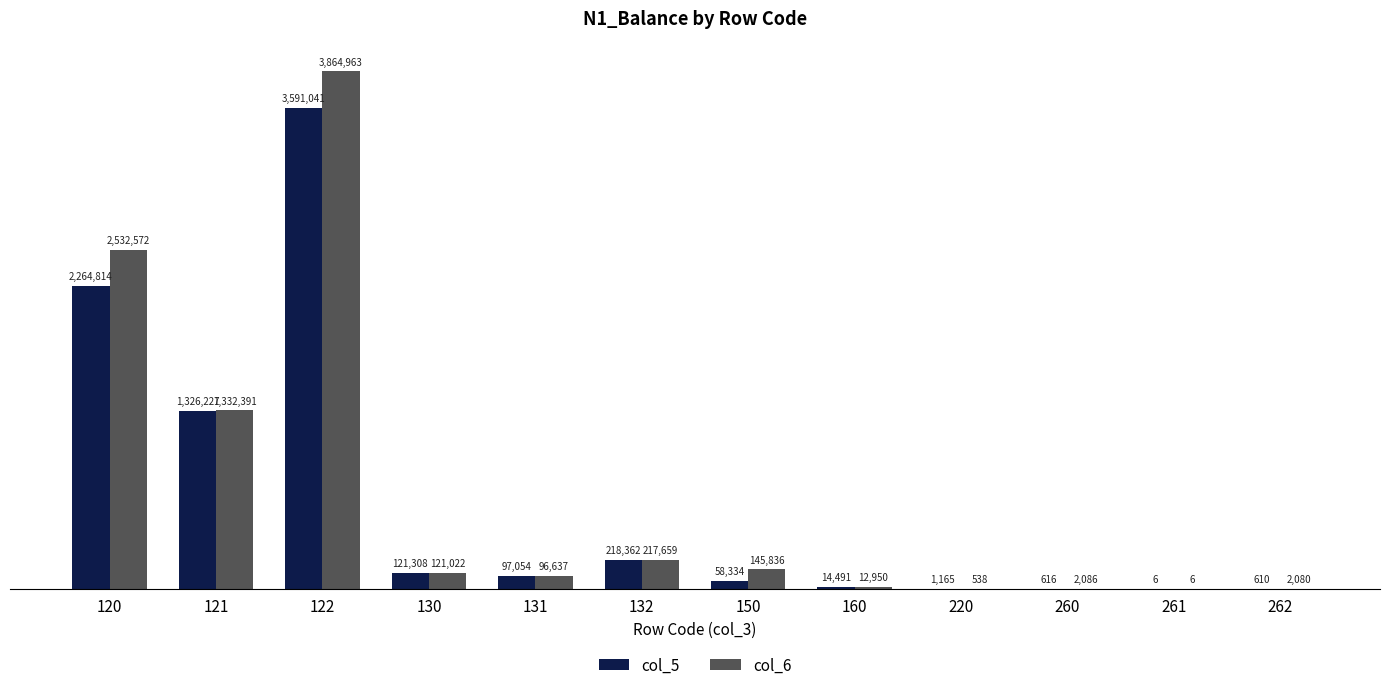

Where is col_5 nearest to the value 1795523?

120